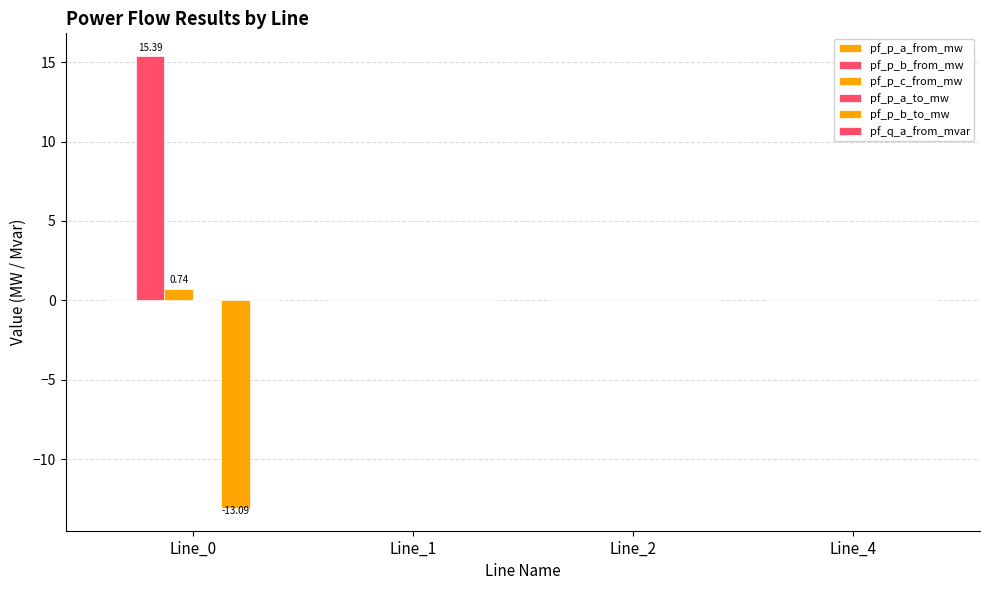

How many series are shown in this chart?

3